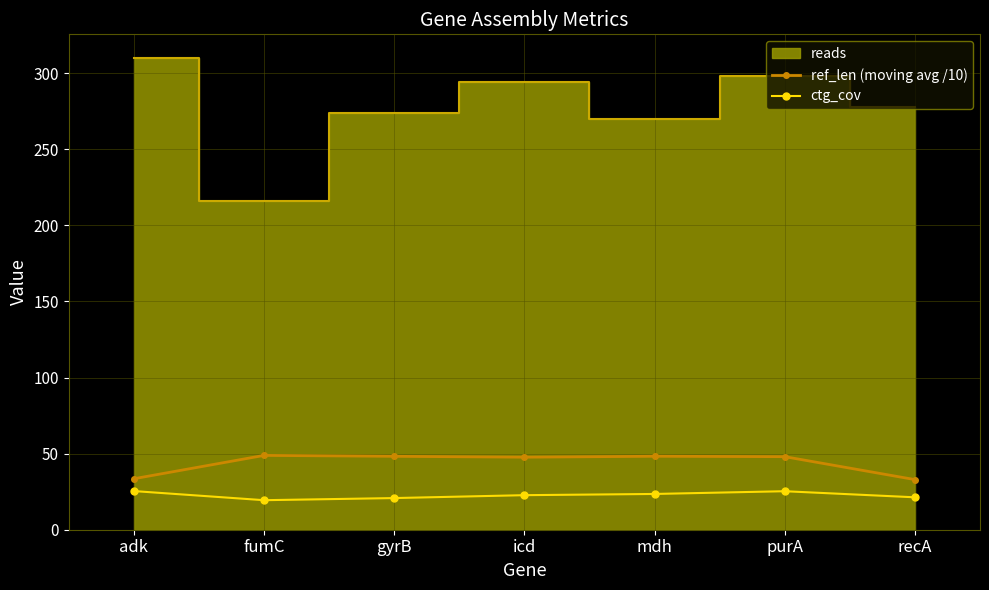

What is the maximum value for ref_len (moving avg /10)?

48.8